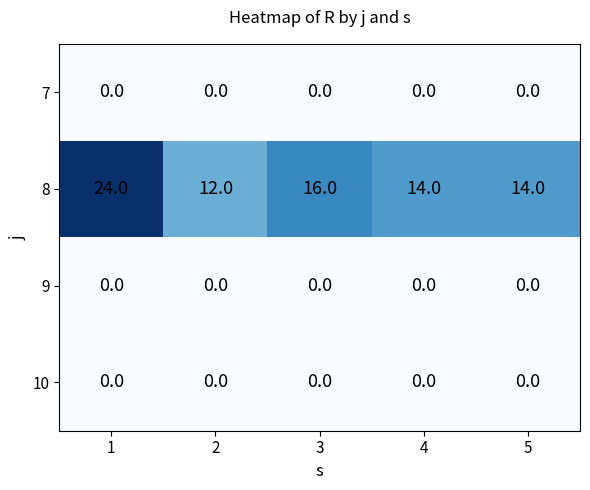

Reading left to right, transcribe all the data shown in this chart.

7: 0	0	0	0	0
8: 24	12	16	14	14
9: 0	0	0	0	0
10: 0	0	0	0	0